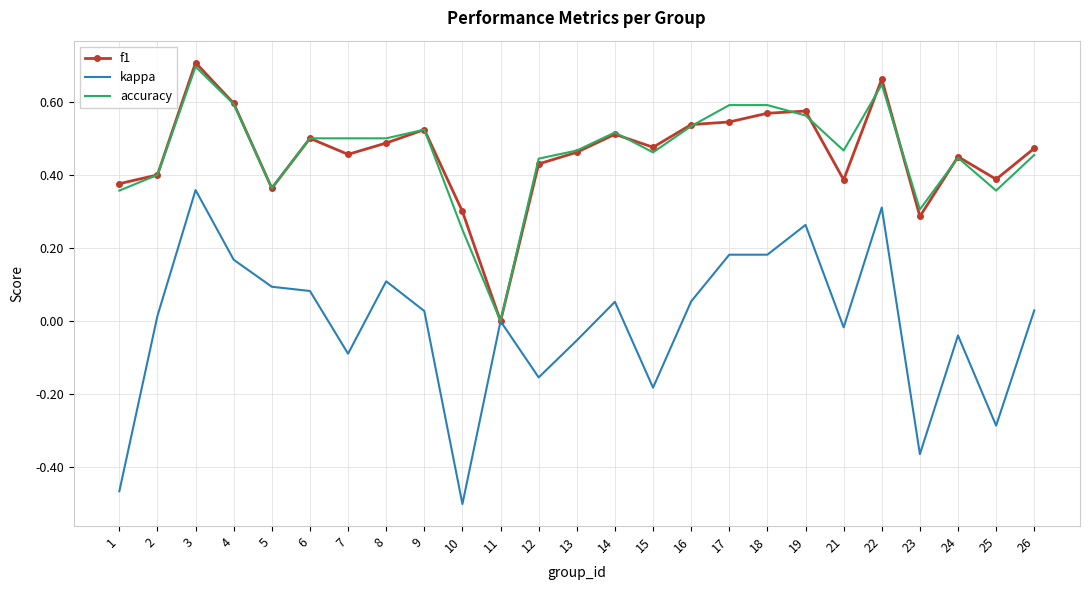

At which category does accuracy reach its first local peak?

3